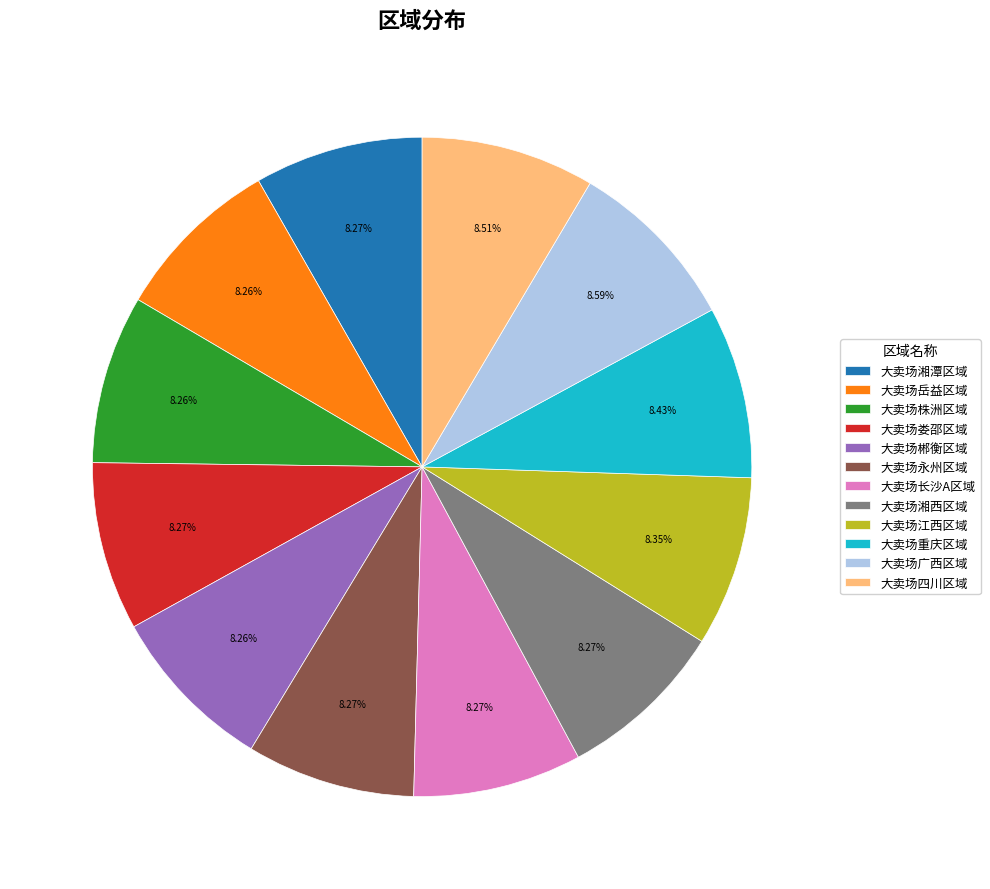

How many segments does this pie chart have?

12